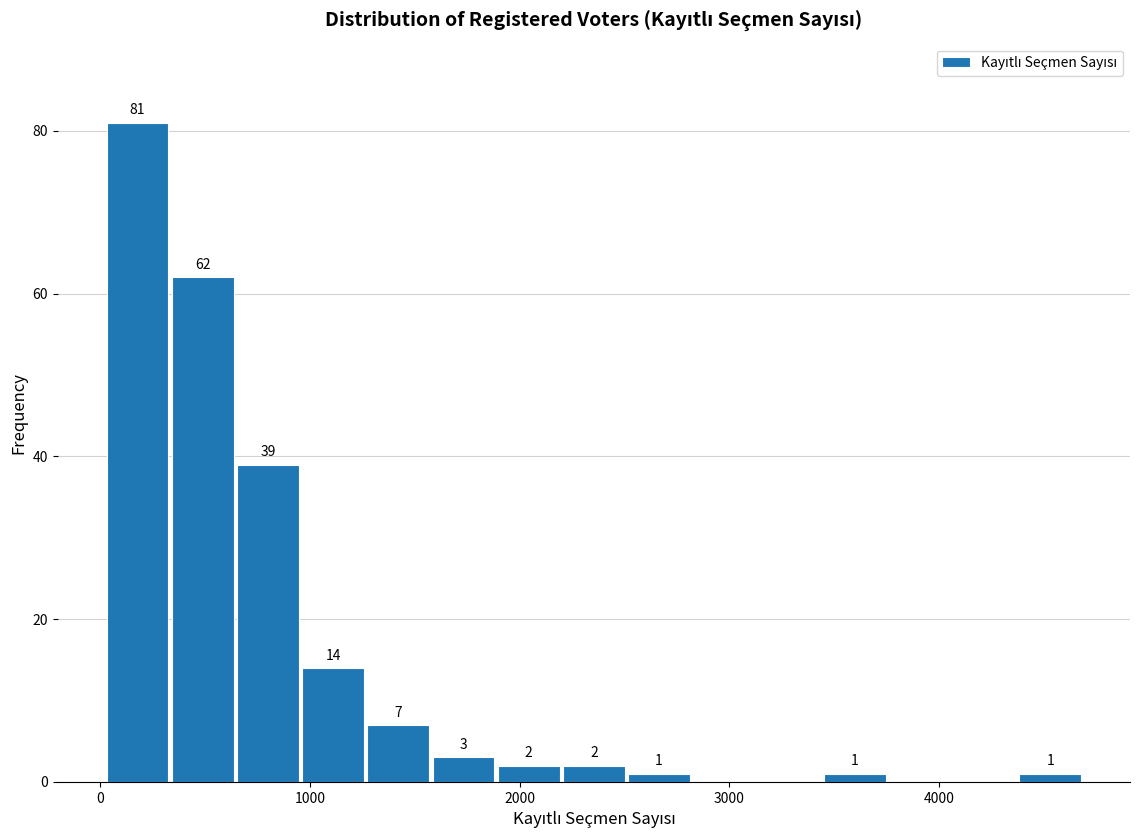

Read against the x-axis, roughly where is the centre of the tallest bar?

200